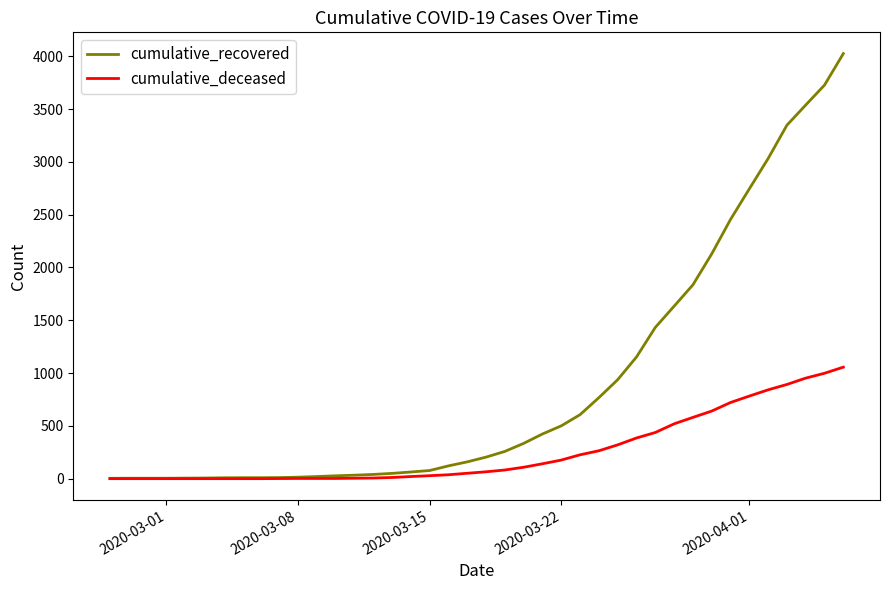

Which series has the widest spread of values?

cumulative_recovered